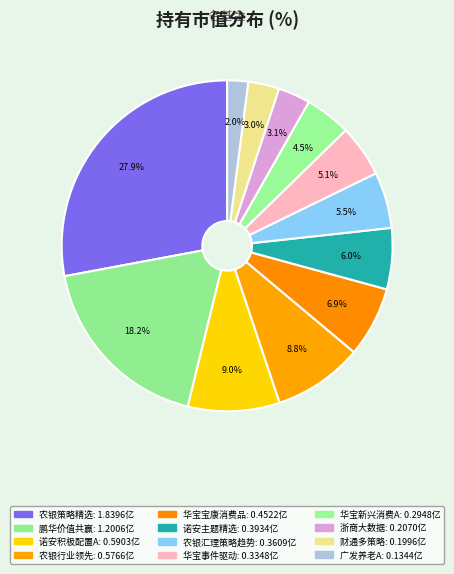

Count the number of slices in the pie.

12